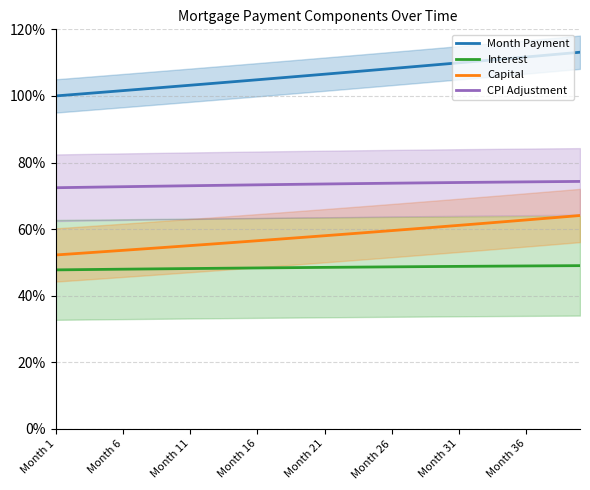

True or false: Month Payment and CPI Adjustment intersect in this chart.

False